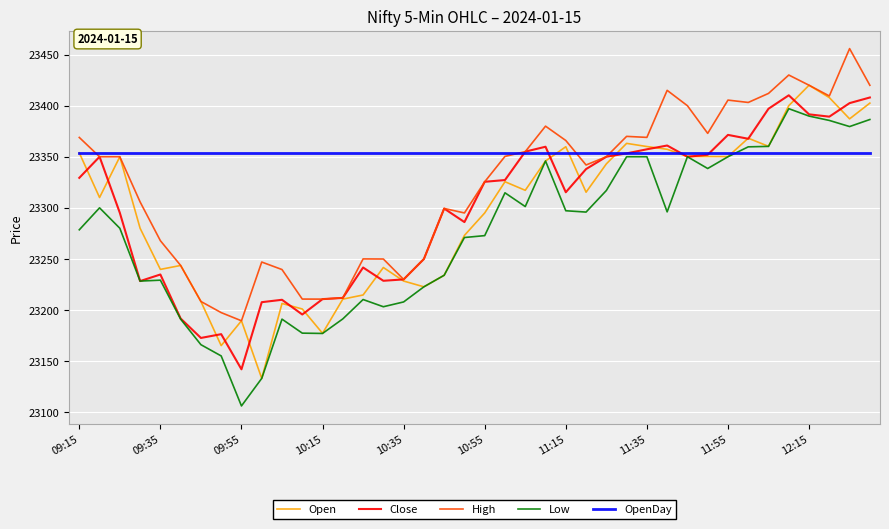

Which series has the largest total across all categories?

OpenDay